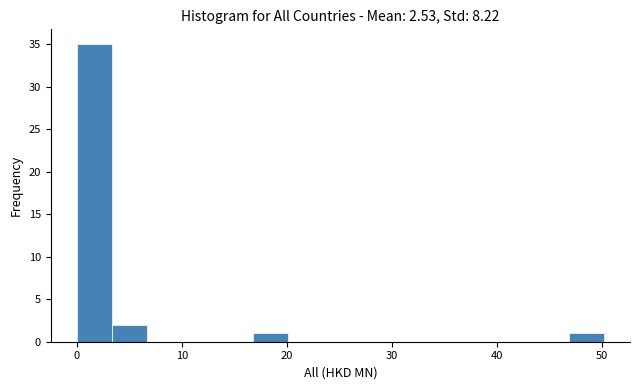

Read against the x-axis, roughly where is the centre of the tallest bar?

2